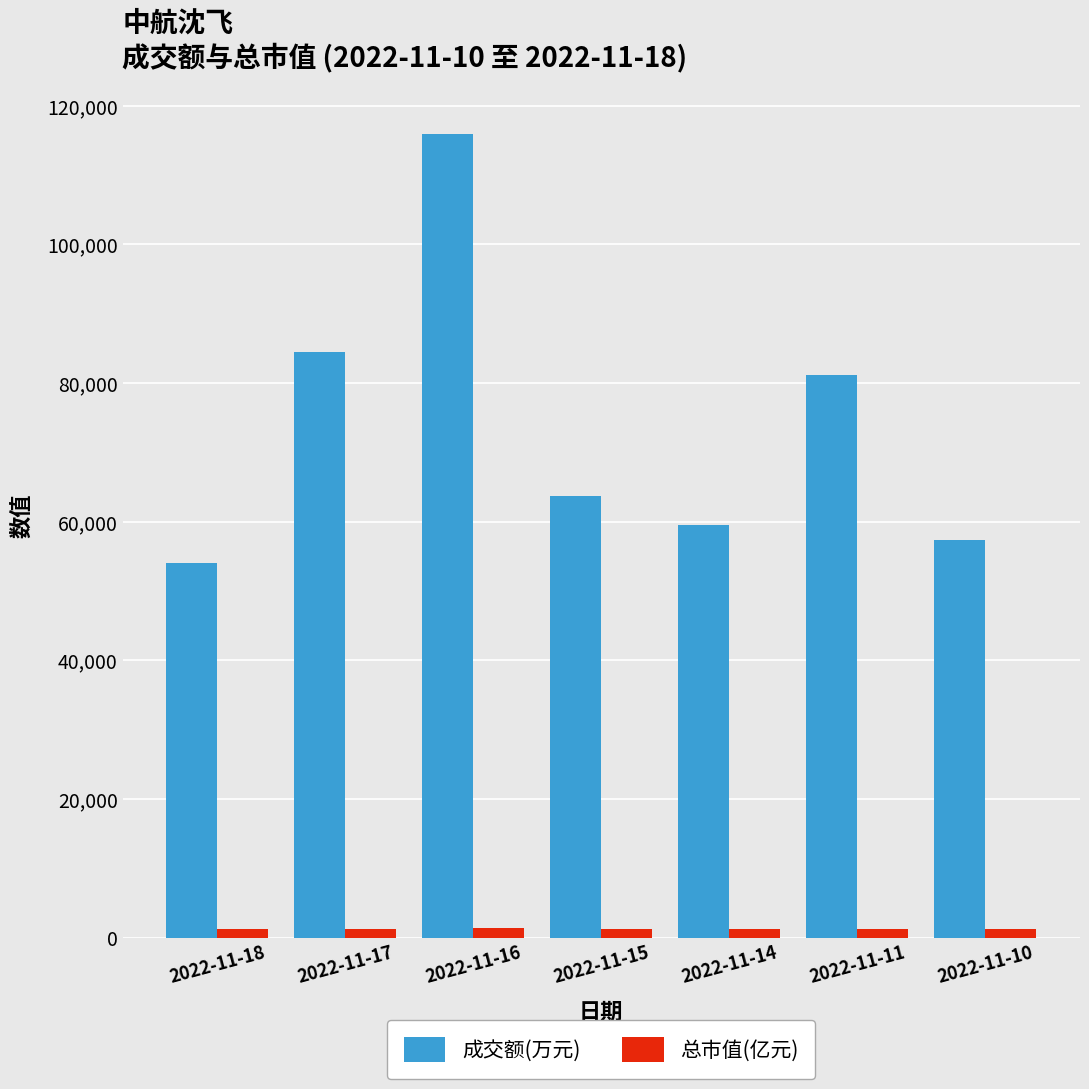

List the series in order of their peak value, highest first.

成交额(万元), 总市值(亿元)